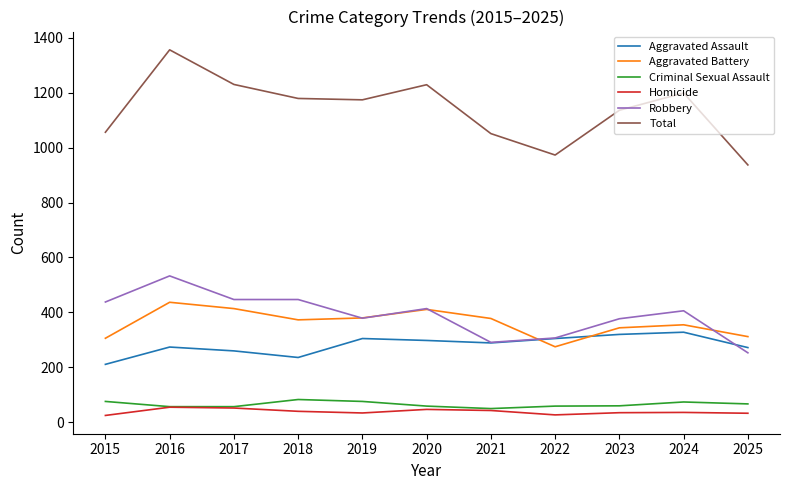

True or false: Aggravated Battery and Criminal Sexual Assault cross at least once.

False